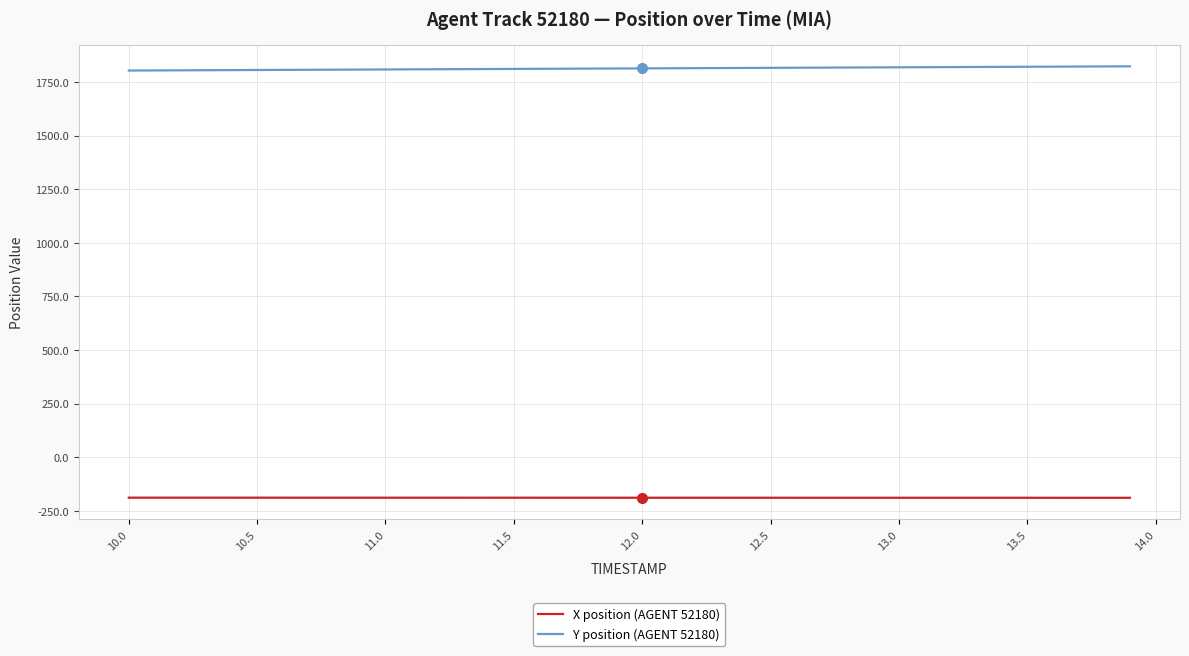

How many lines are shown in the chart?

2